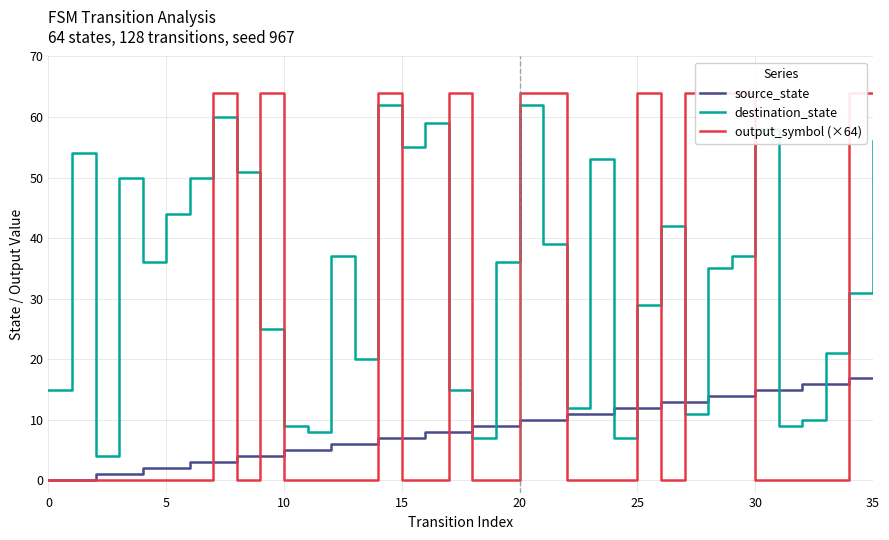

The value of source_state at 17 is 8. True or false?

True